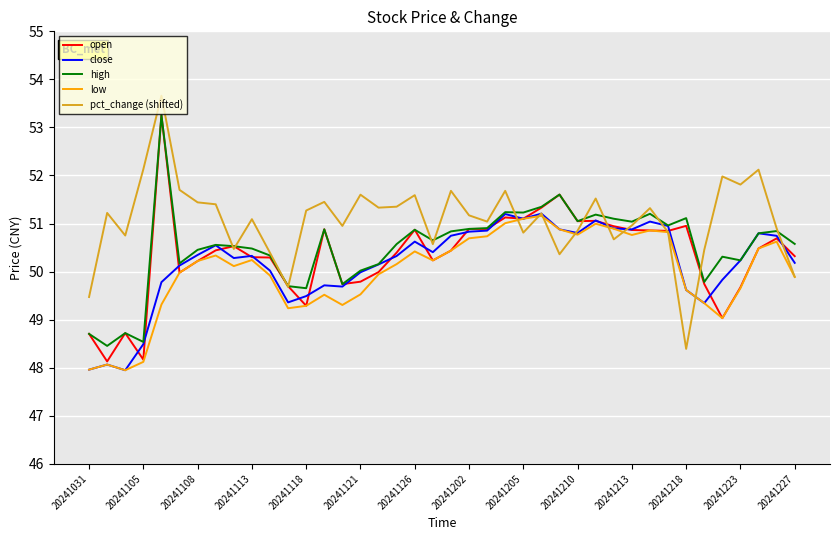

What is the greatest value displayed?

53.7